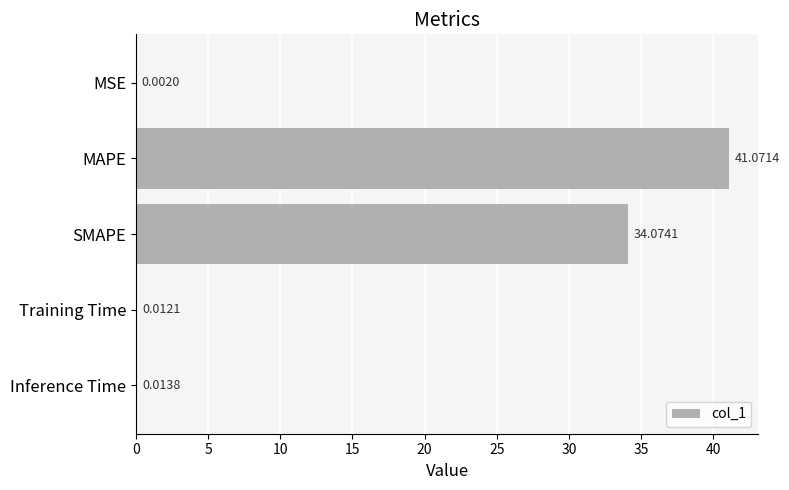

Which category has the highest value across all series?

MAPE